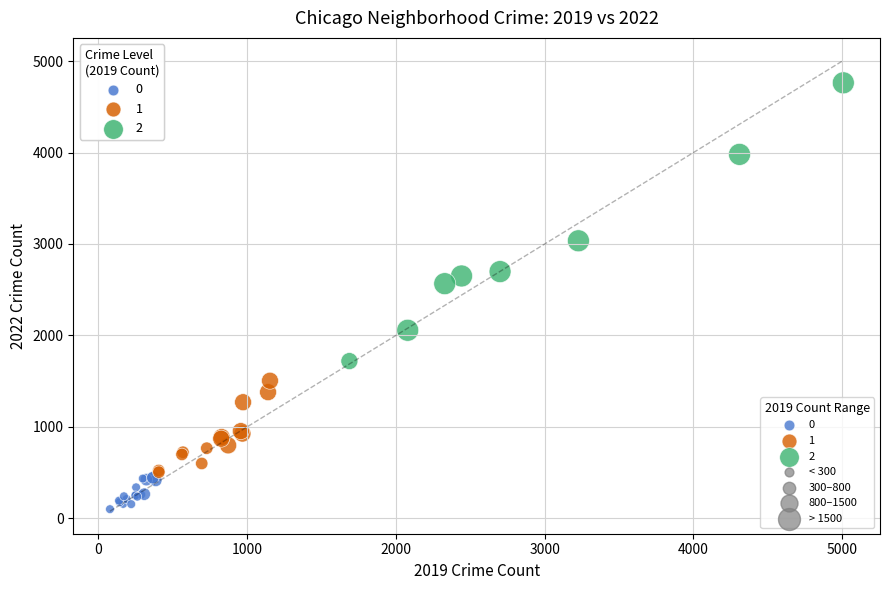

Which series has the largest Y range (max minus min)?

2